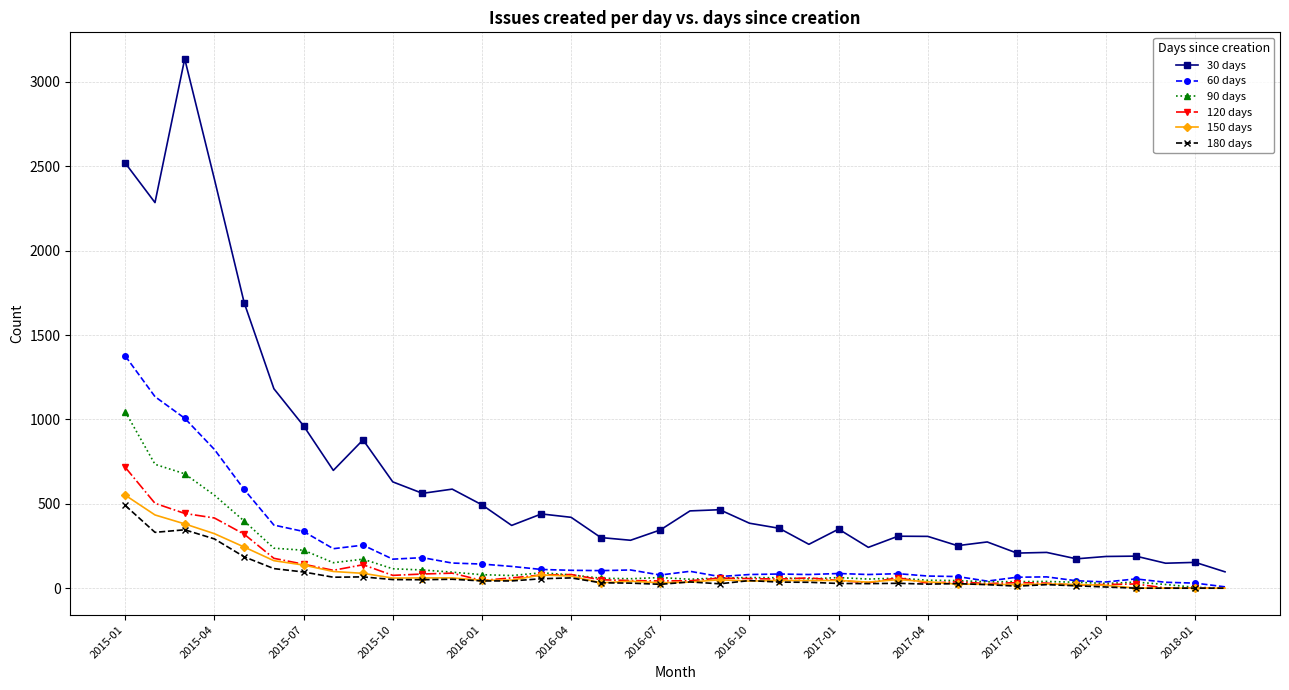

Does the chart display data point markers on the line(s)?

Yes